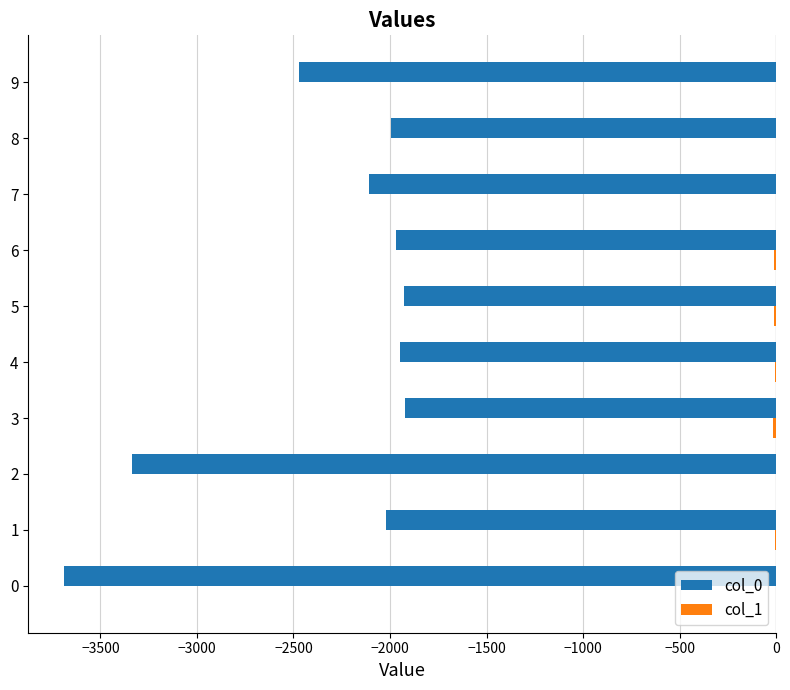

What is the highest value of the col_0 series?

-1922